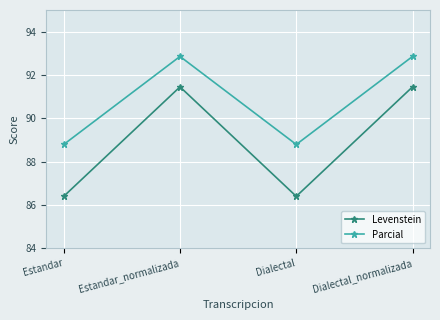

Rank the series by their maximum value, from lowest to highest.

Levenstein, Parcial